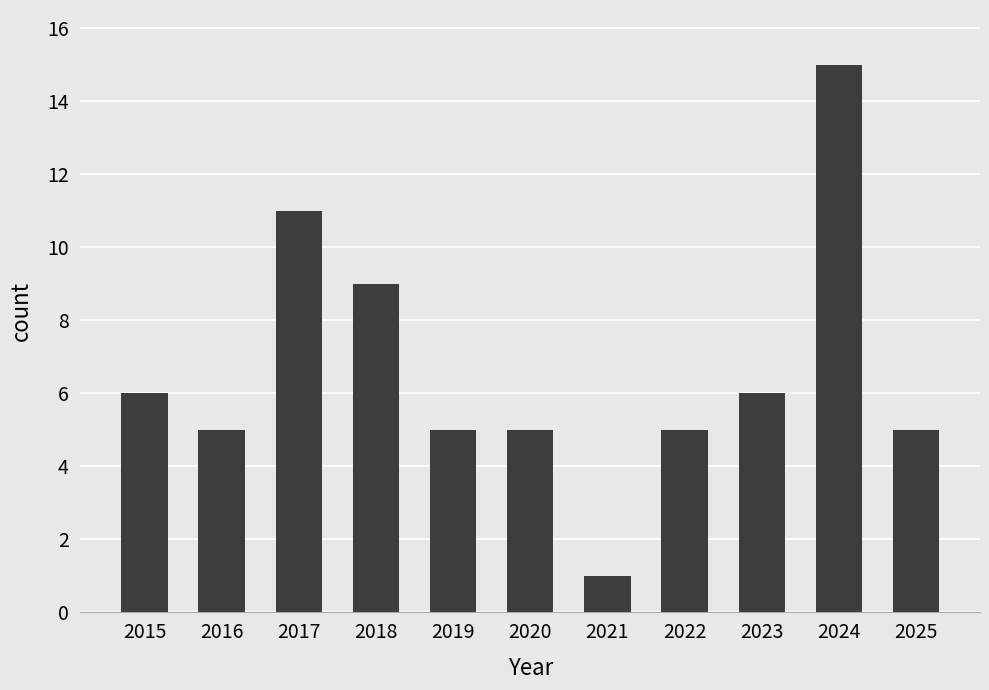

What is the value of the 2nd bar from the left?

5